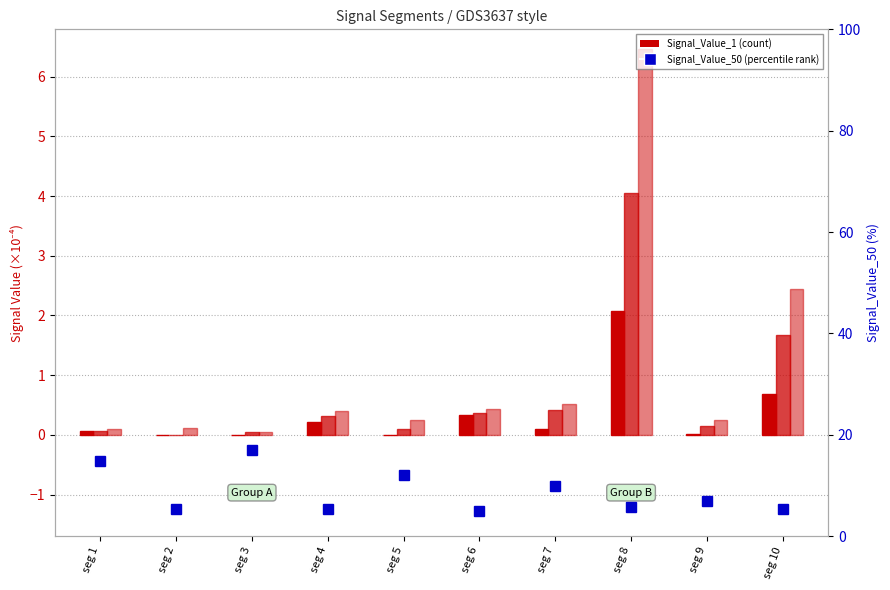

Which series has the largest total across all categories?

Signal_Value_50 (percentile)